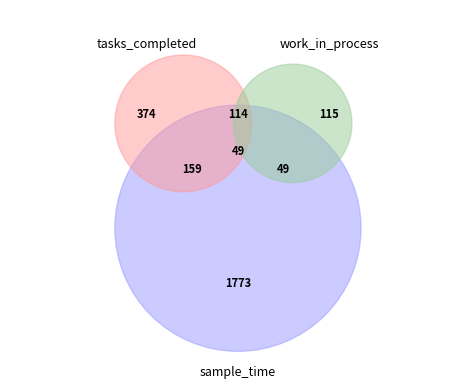

Is it true that 140 is 17% of the pie?

False